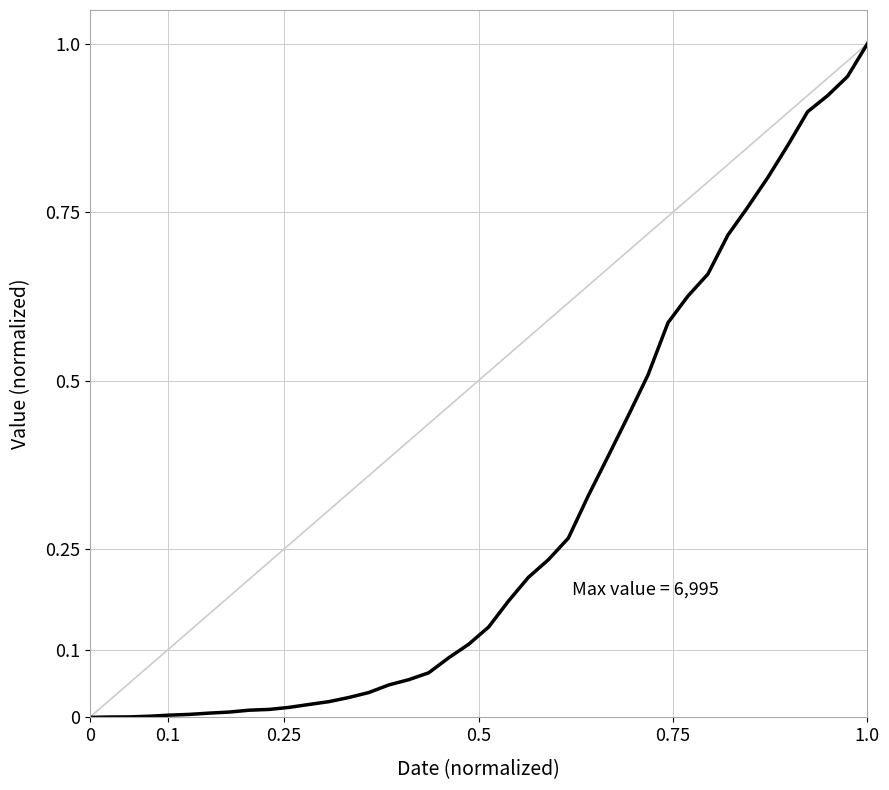

What is the sum of all values?

12.0